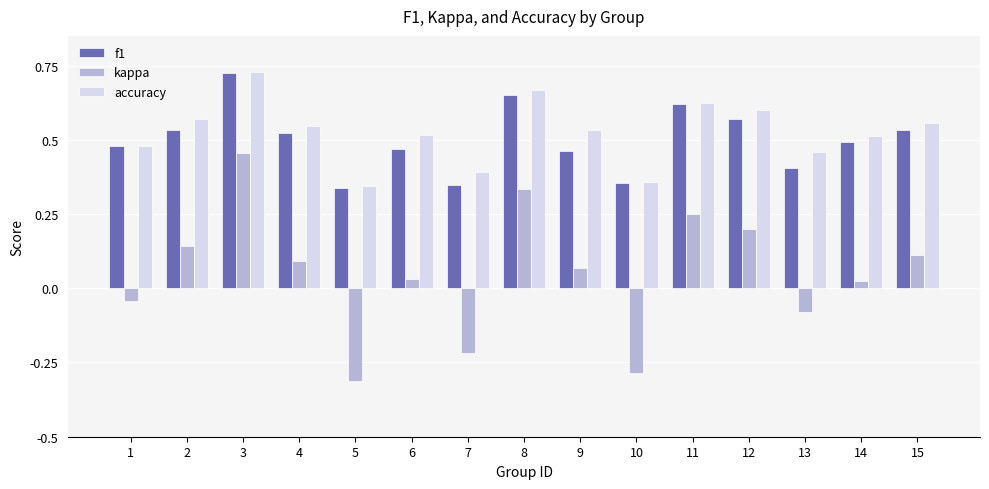

What is the difference between the maximum and minimum values in the kappa series?

0.8